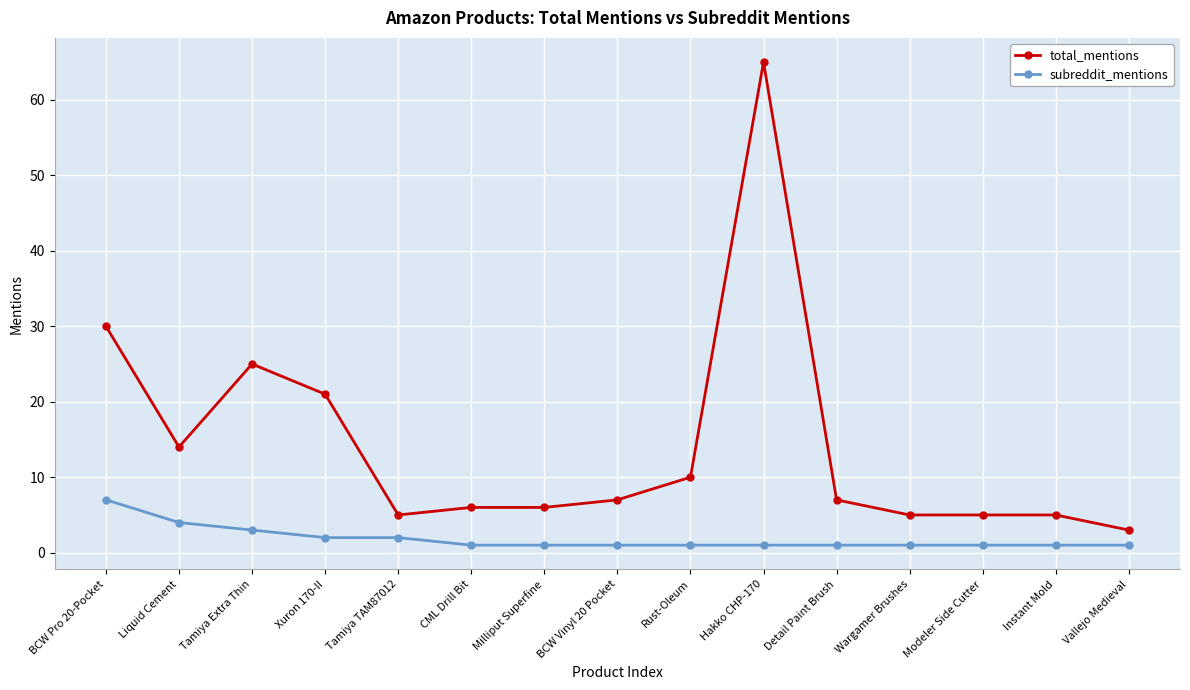

True or false: total_mentions and subreddit_mentions intersect in this chart.

False